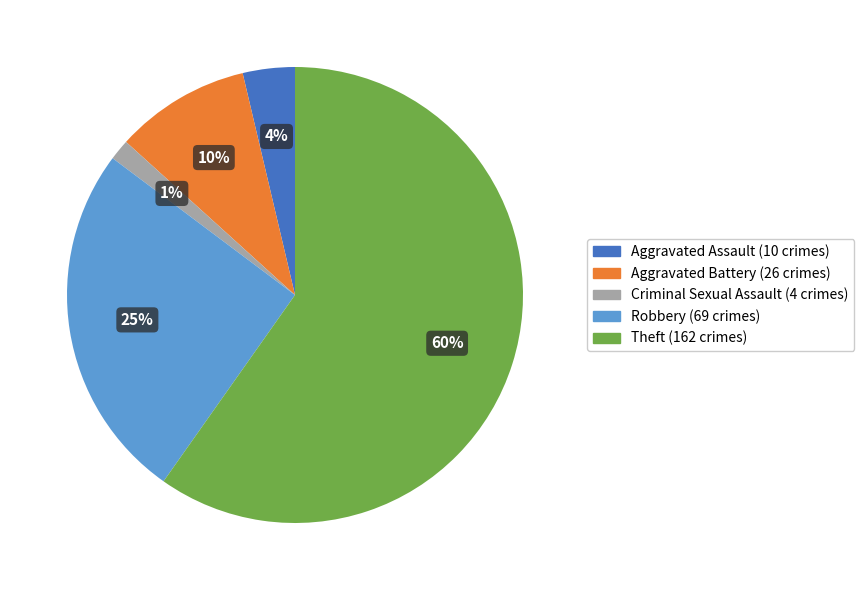

Does any single category account for the majority?

Yes